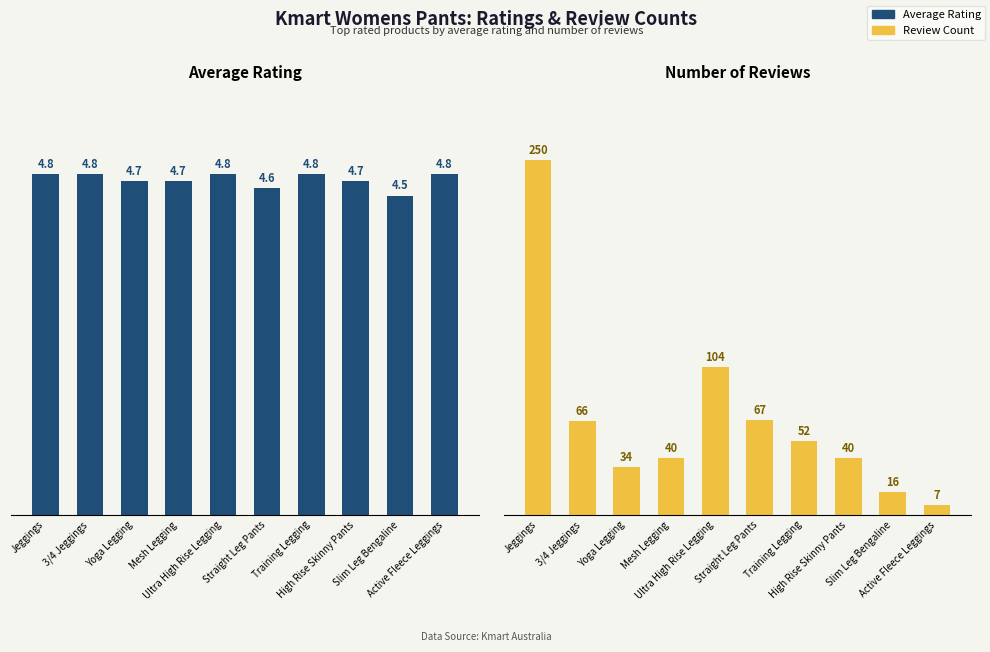

Reading right to left, list all the values displayed in this chart.

Average Rating: Active Fleece Leggings=4.8	Slim Leg Bengaline=4.5	High Rise Skinny Pants=4.7	Training Legging=4.8	Straight Leg Pants=4.6	Ultra High Rise Legging=4.8	Mesh Legging=4.7	Yoga Legging=4.7	3/4 Jeggings=4.8	Jeggings=4.8
Review Count: Active Fleece Leggings=7.0	Slim Leg Bengaline=16.0	High Rise Skinny Pants=40.0	Training Legging=52.0	Straight Leg Pants=67.0	Ultra High Rise Legging=104.0	Mesh Legging=40.0	Yoga Legging=34.0	3/4 Jeggings=66.0	Jeggings=250.0